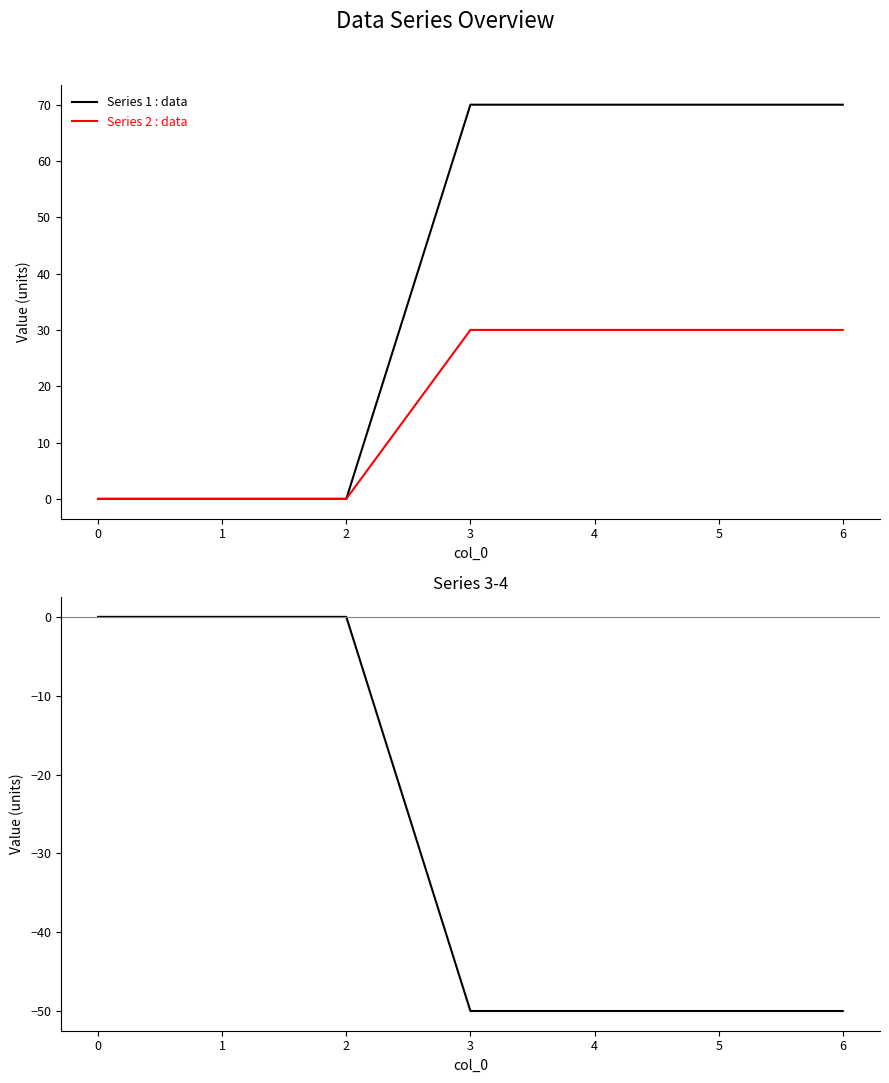

How many distinct data groups are displayed?

3